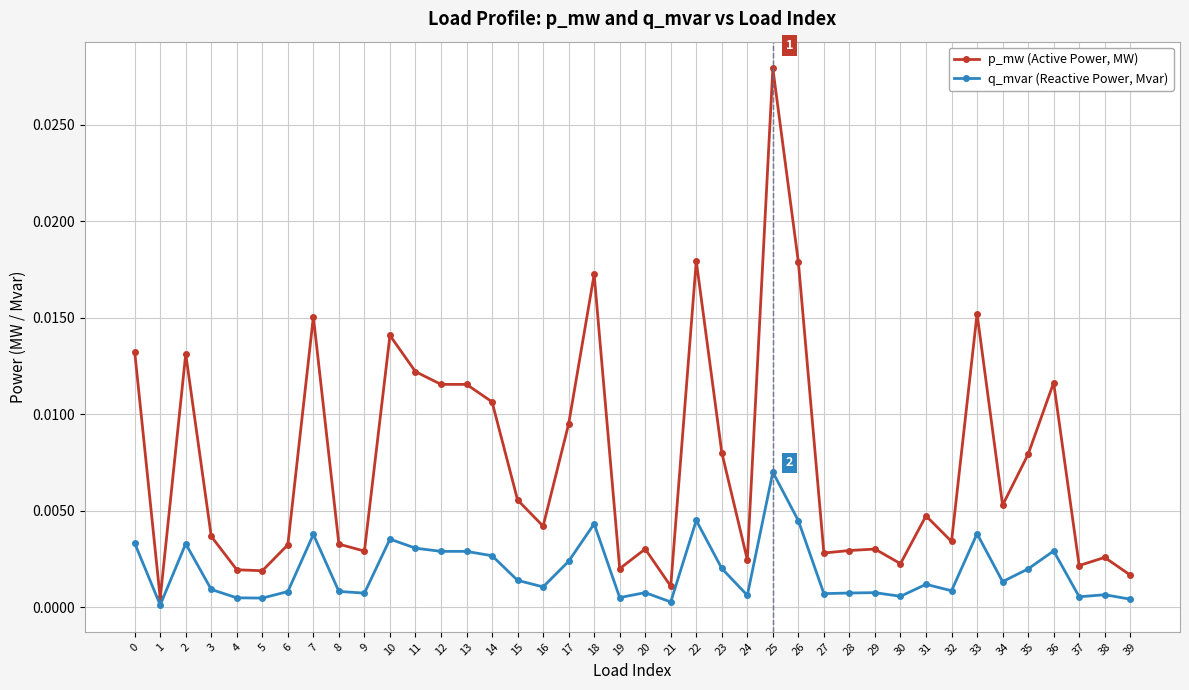

Between 17 and 33, which series saw the biggest shift?

p_mw (Active Power, MW)